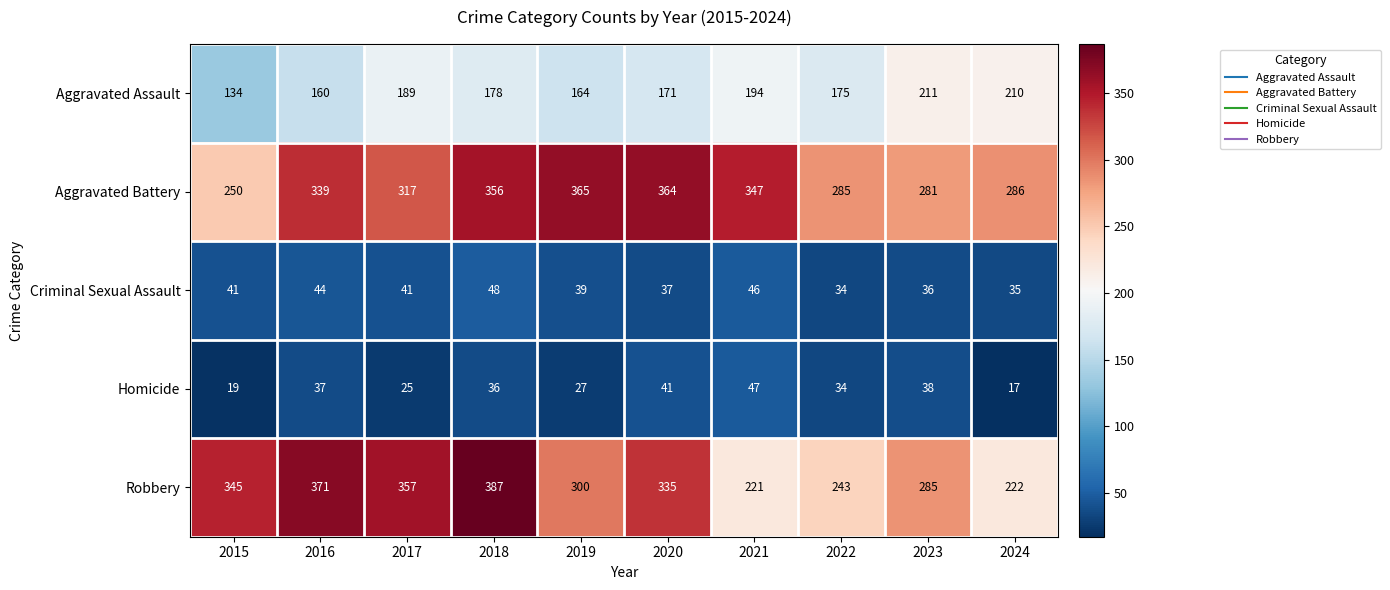

Between 2015 and 2023, which series saw the biggest shift?

Aggravated Assault